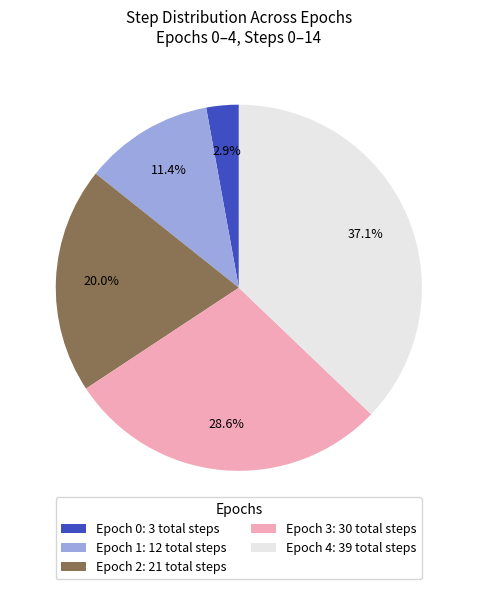

How many segments does this pie chart have?

5